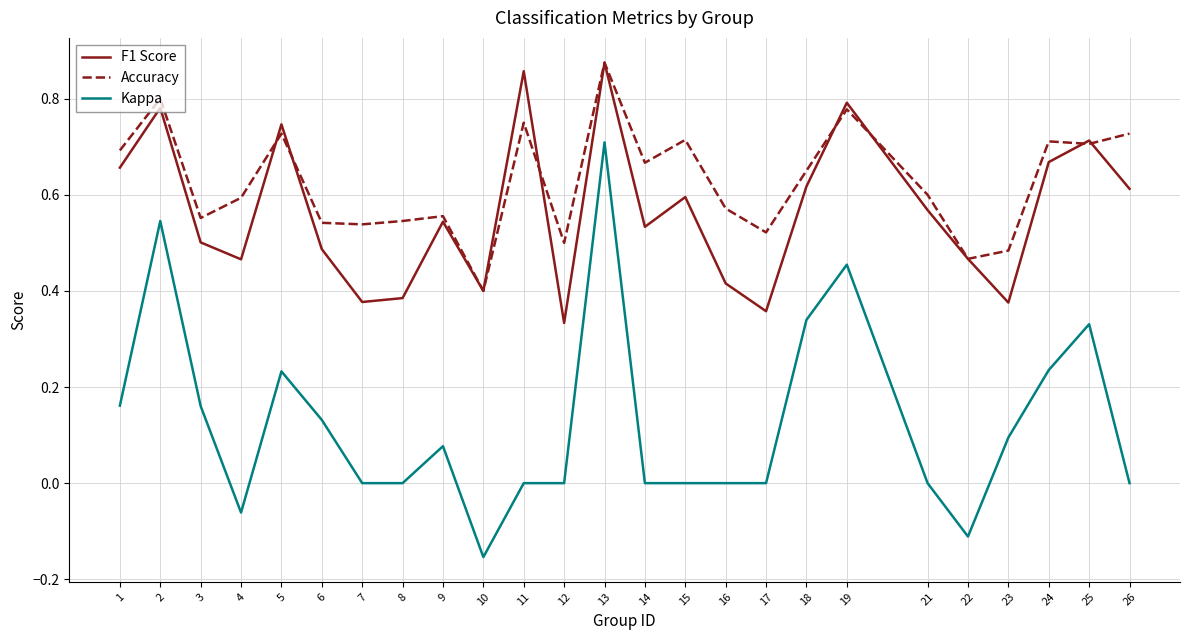

How many lines are shown in the chart?

3